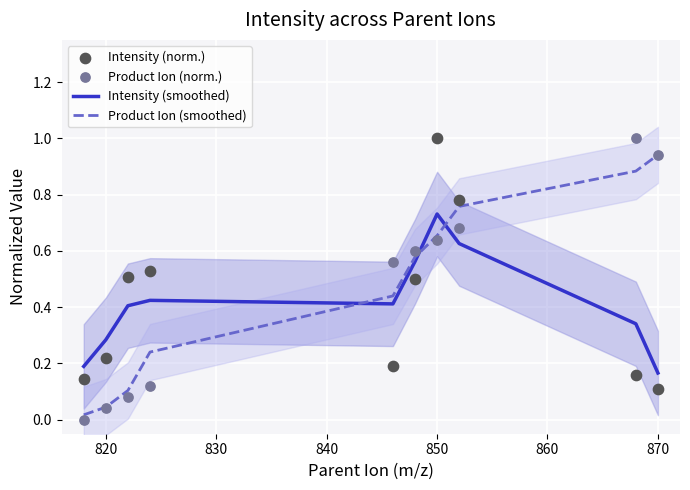

How many intersections are there between Intensity (smoothed) and Product Ion (smoothed)?

3